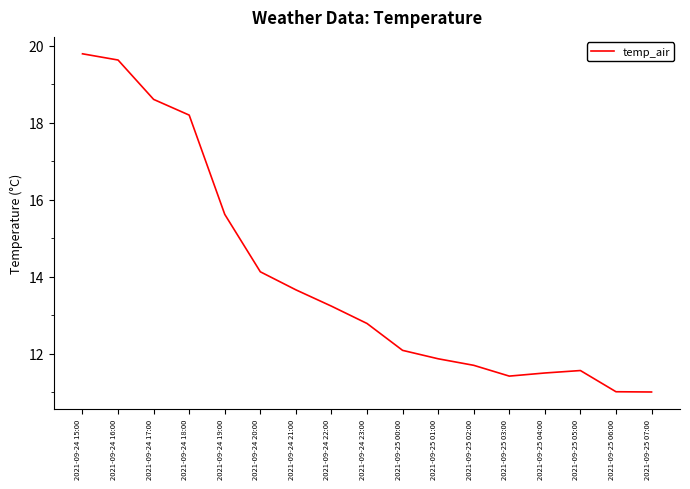

The value at 2021-09-24 15:00 is 32.1. True or false?

False